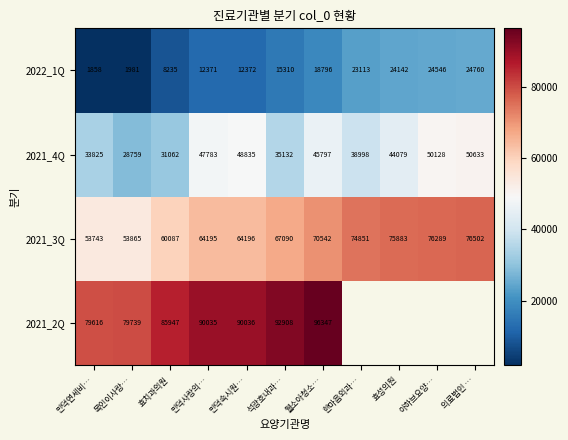

At 웰소아청소…, list the series in order from smallest to largest.

2022_1Q, 2021_4Q, 2021_3Q, 2021_2Q